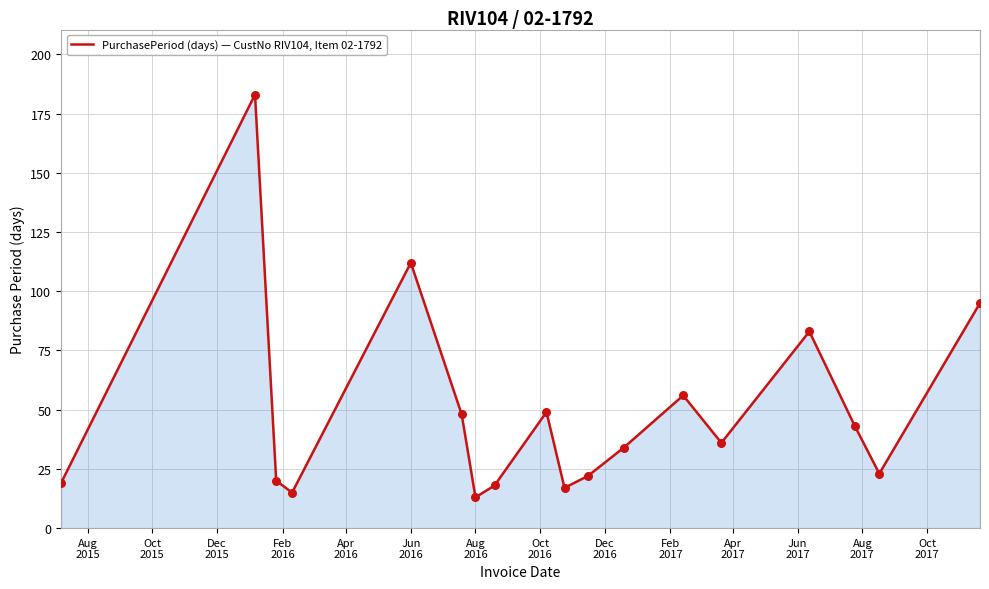

What is the smallest value displayed?

13